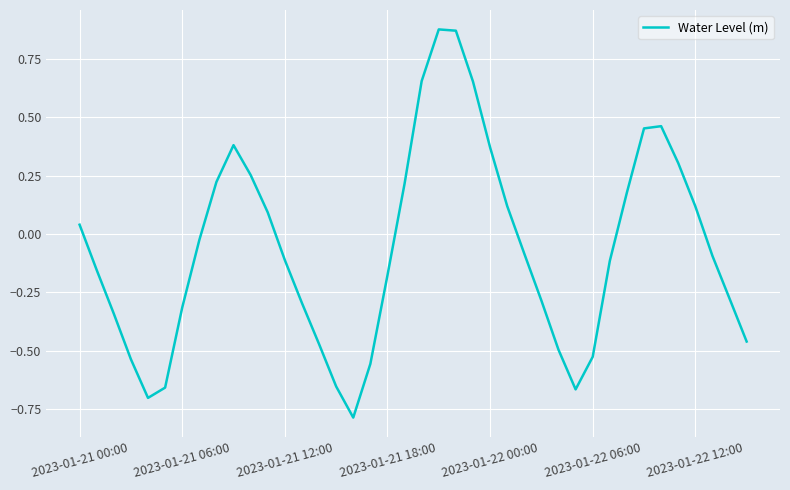

What is the minimum value shown in the chart?

-0.8